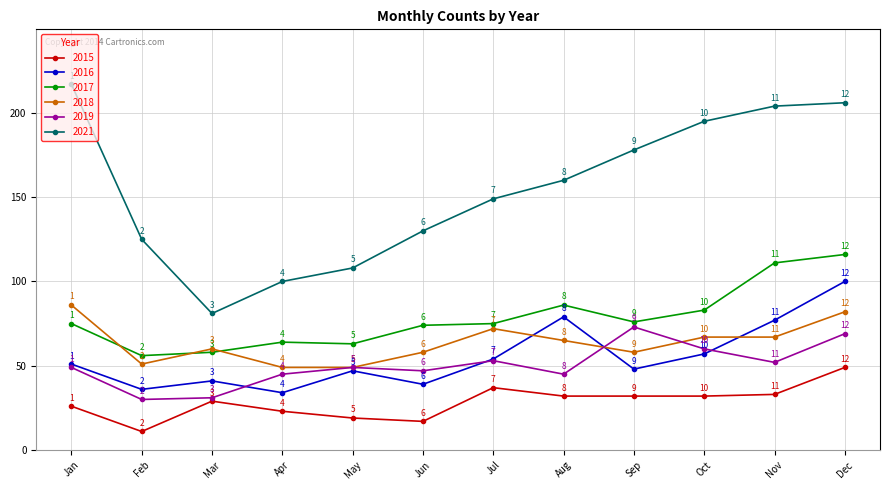

What is the sum of all 2017 values?

937